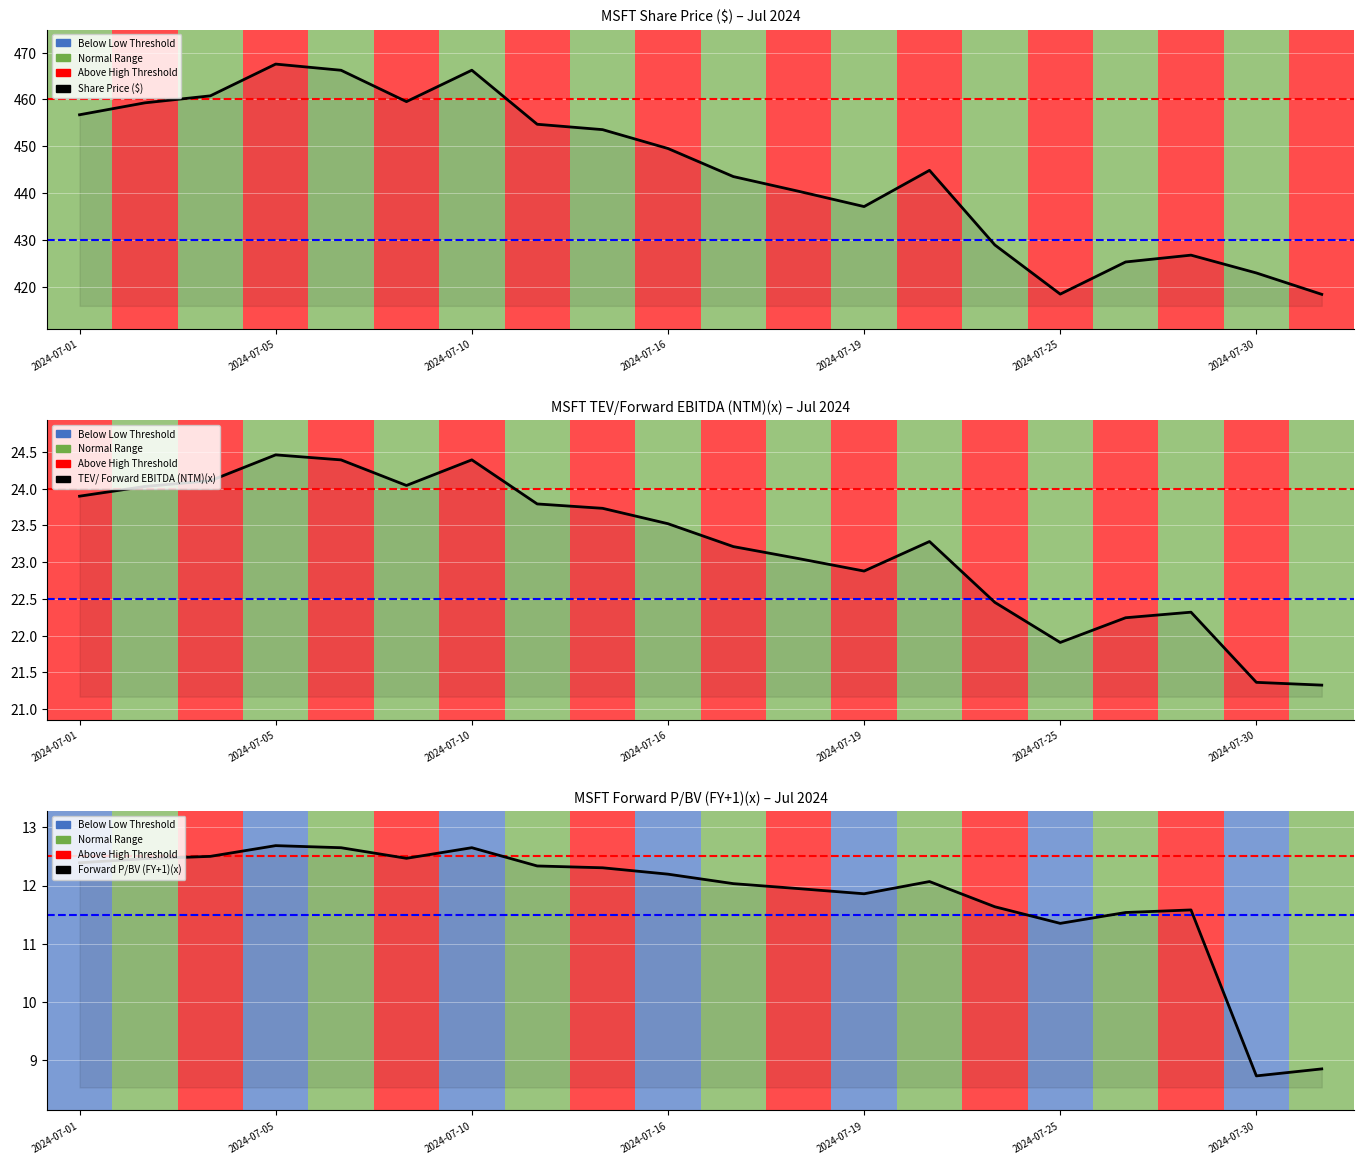

At which category does the chart reach its minimum across all series?

2024-07-30